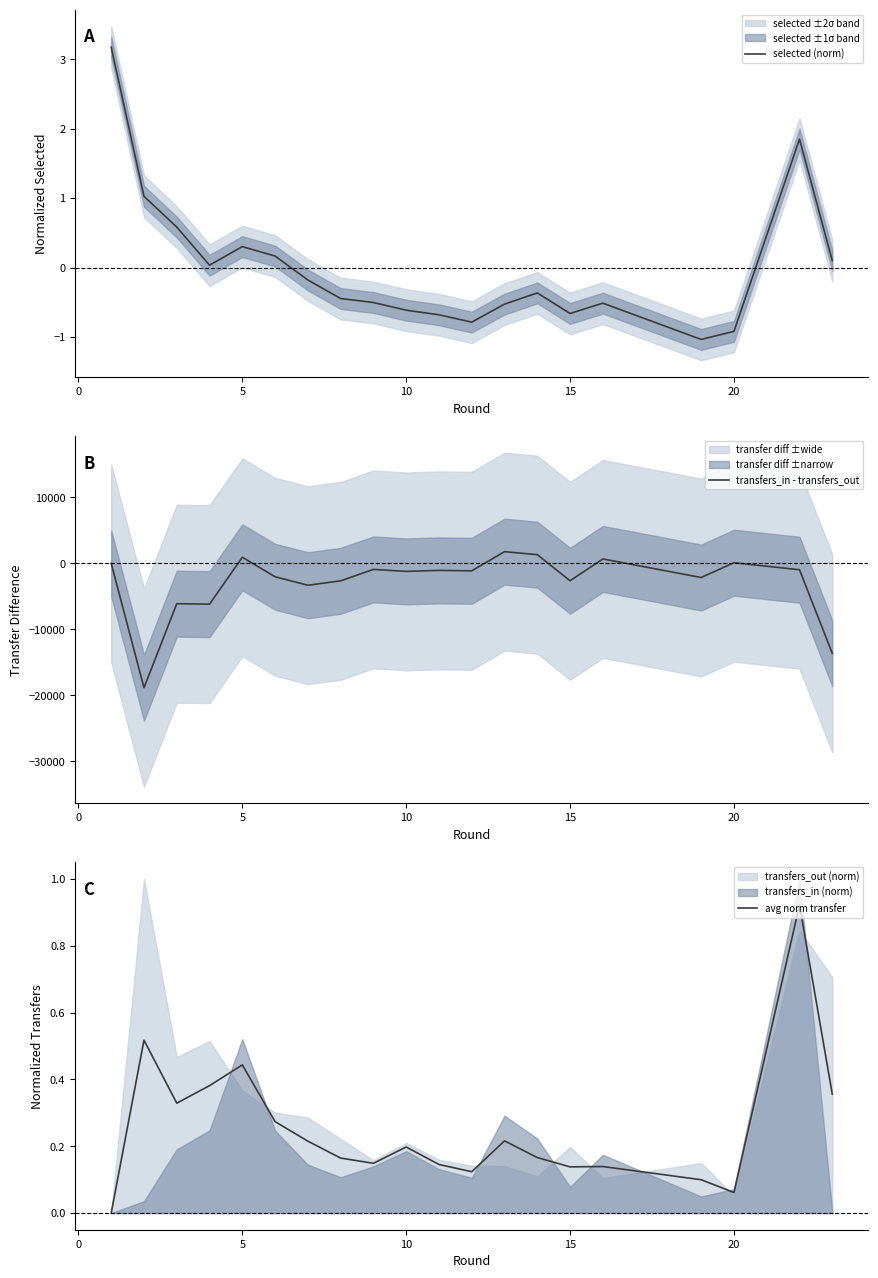

What is the value of the selected (norm) point at the 8th from the left?

-0.4